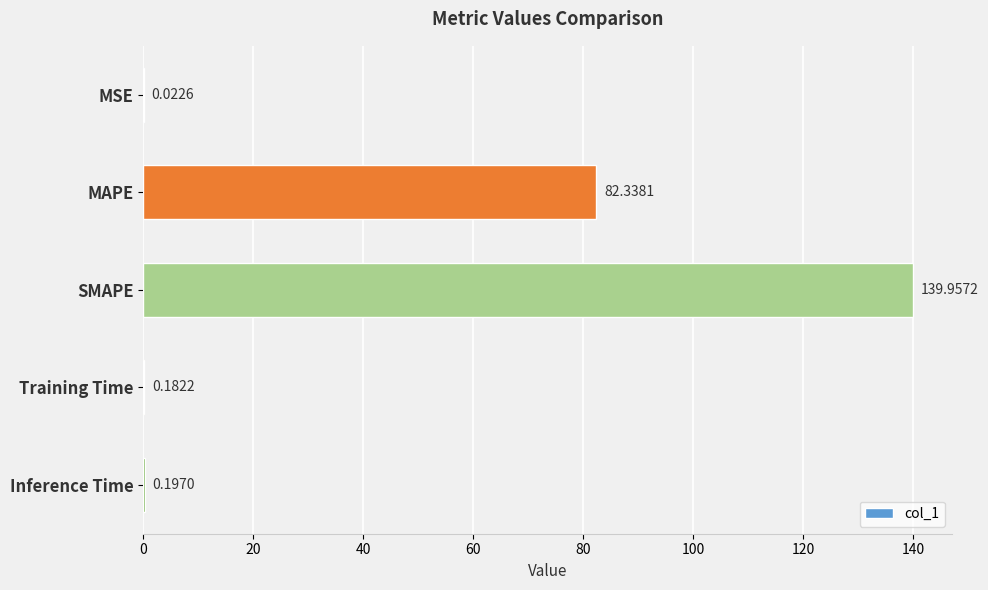

At which label is the value closest to 69?

MAPE